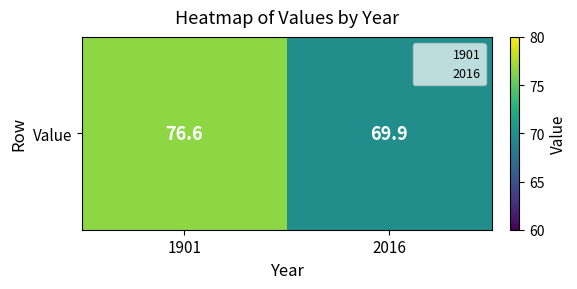

List the labels in order of value, smallest first.

2016, 1901